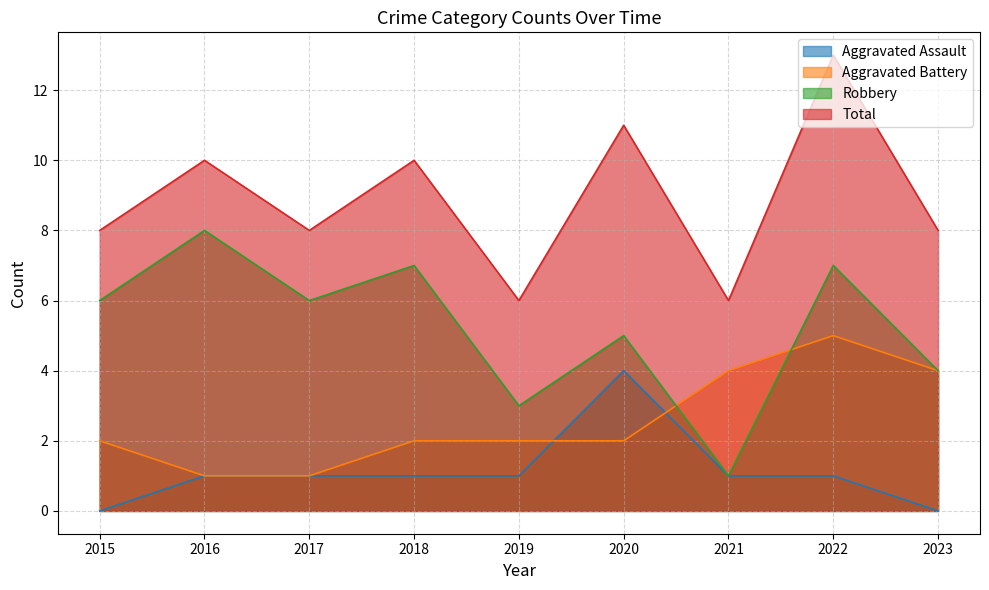

At which category does Aggravated Battery reach its first local peak?

2022